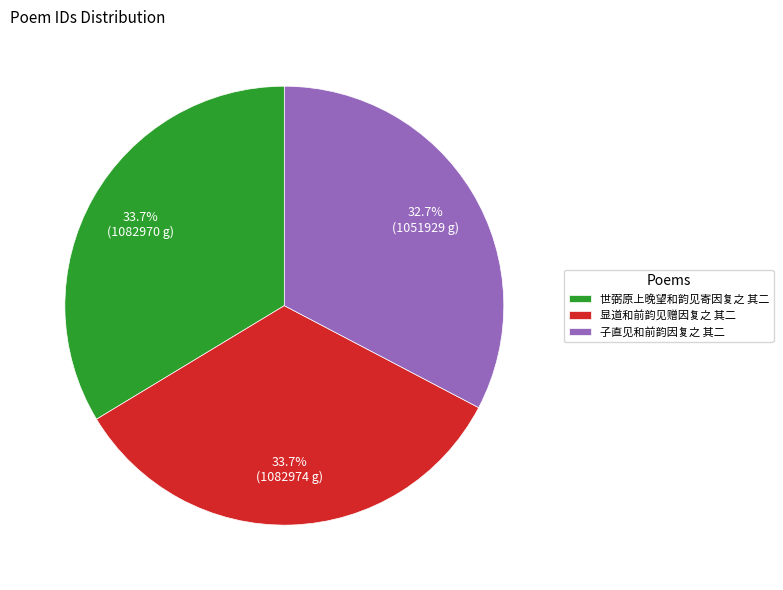

What percentage do 显道和前韵见赠因复之 其二 and 子直见和前韵因复之 其二 together represent?

66.3%